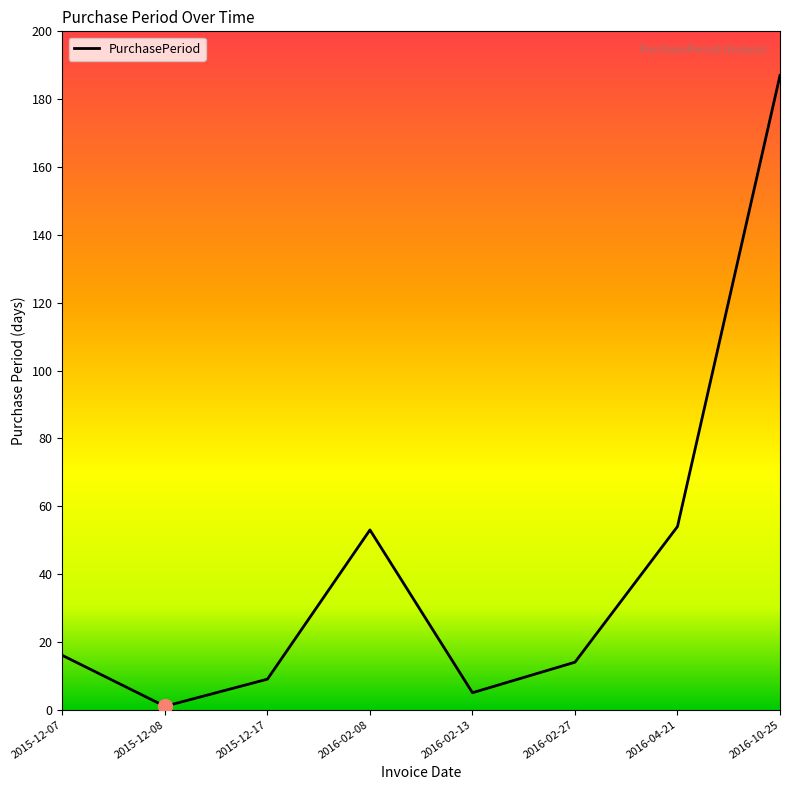

What value does the data have at 2016-02-08?

53